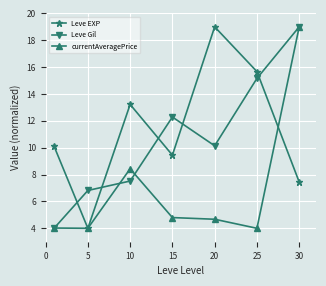

In Leve Gil, how many points are higher than both neighbors (excluding endpoints)?

1